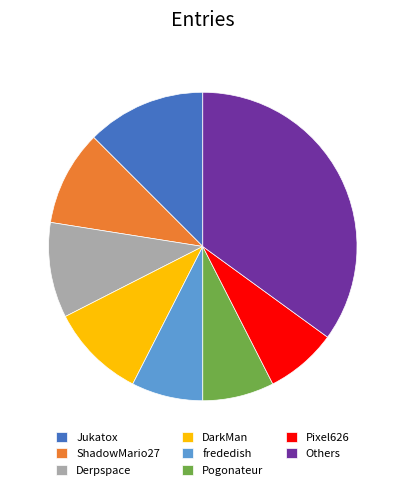

Which category has the biggest portion of the pie?

Others